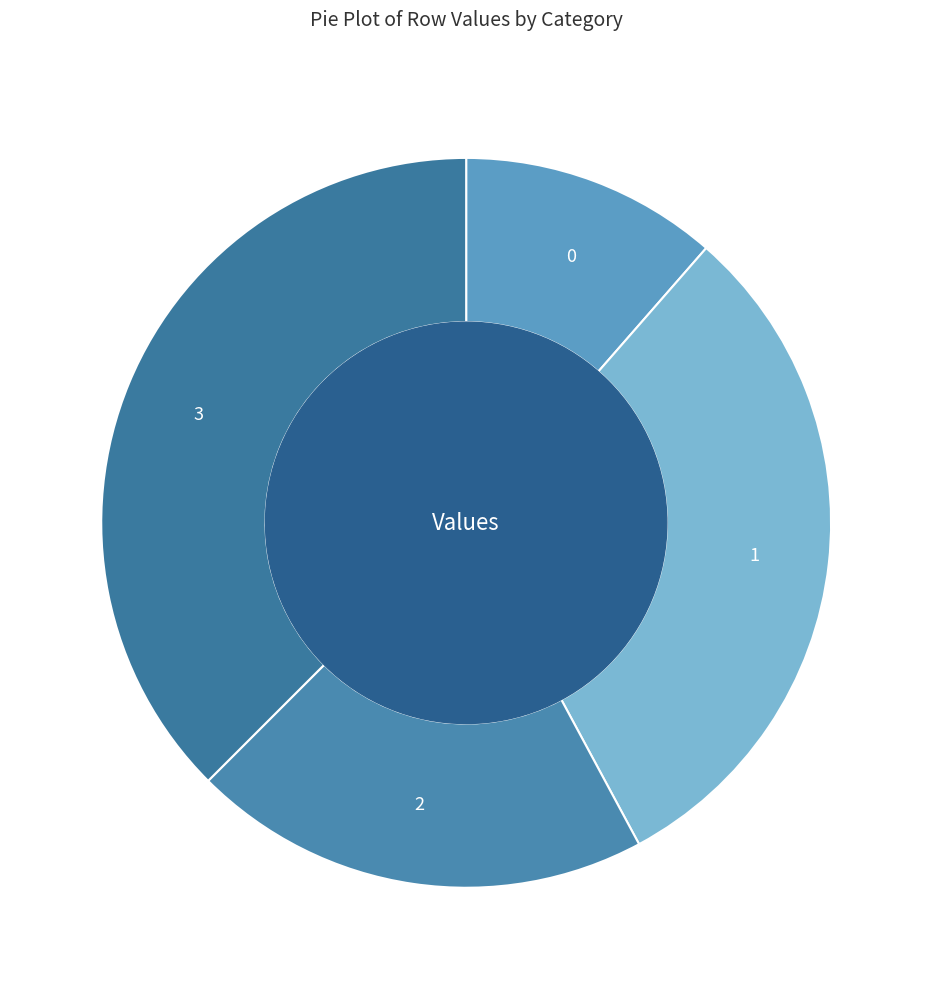

Is the sum of 0 and 3 greater than half?

No